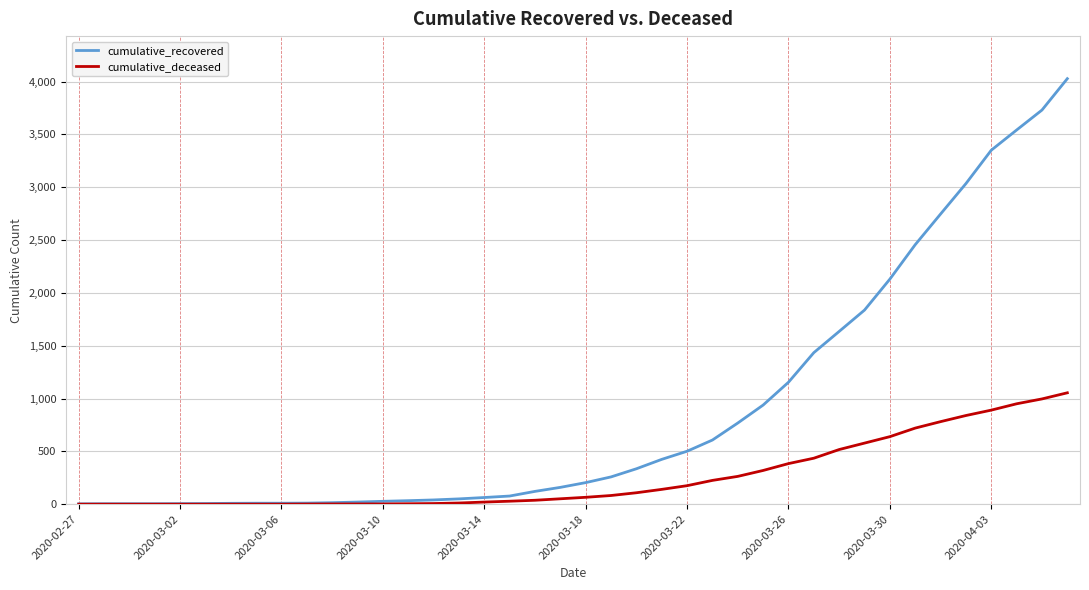

Which series has the largest range (max minus min)?

cumulative_recovered